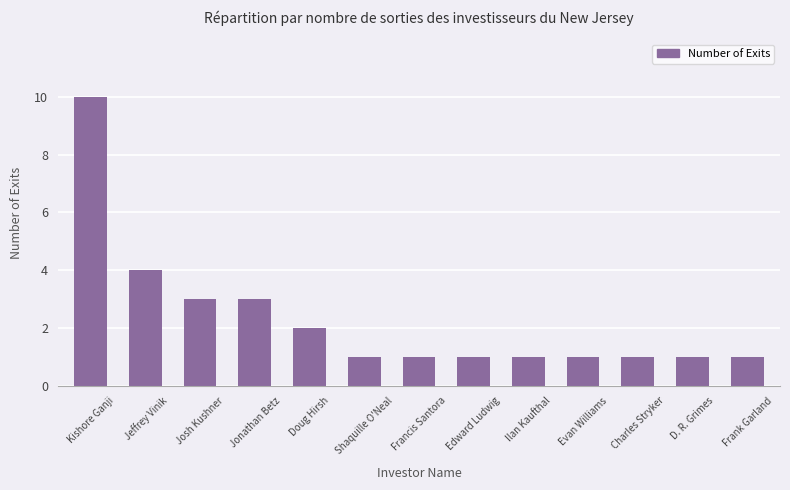

What is the difference between the maximum and minimum values?

9